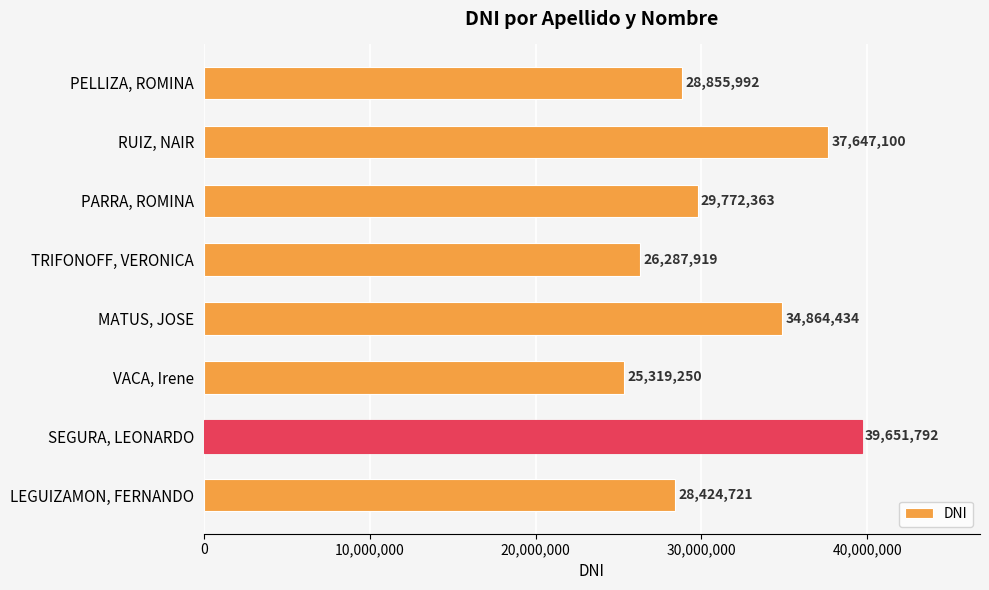

At which category does the chart reach its peak across all series?

SEGURA, LEONARDO